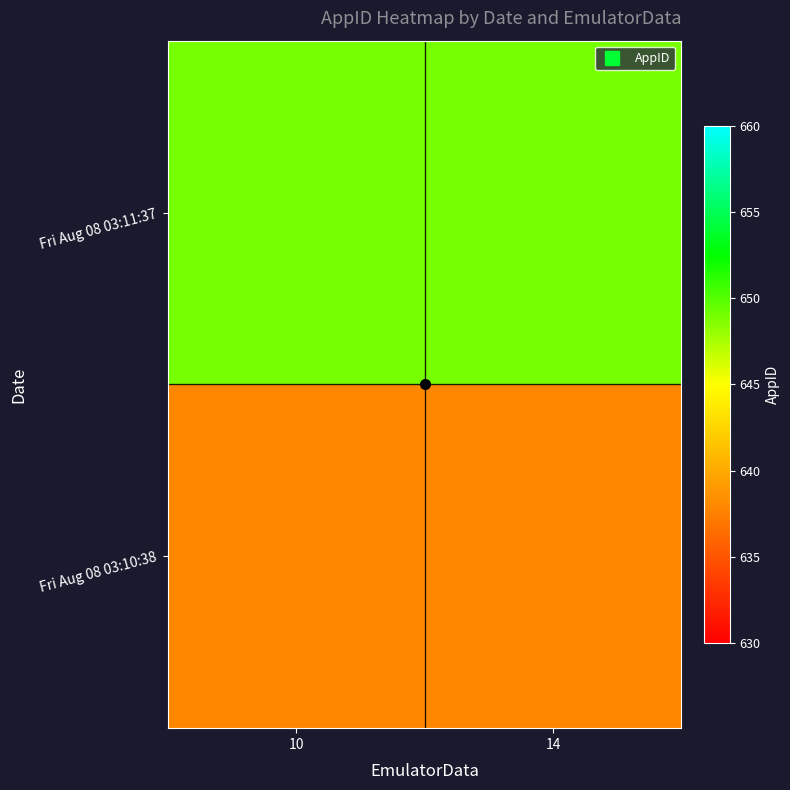

Between 14 and 10, which is larger?

14